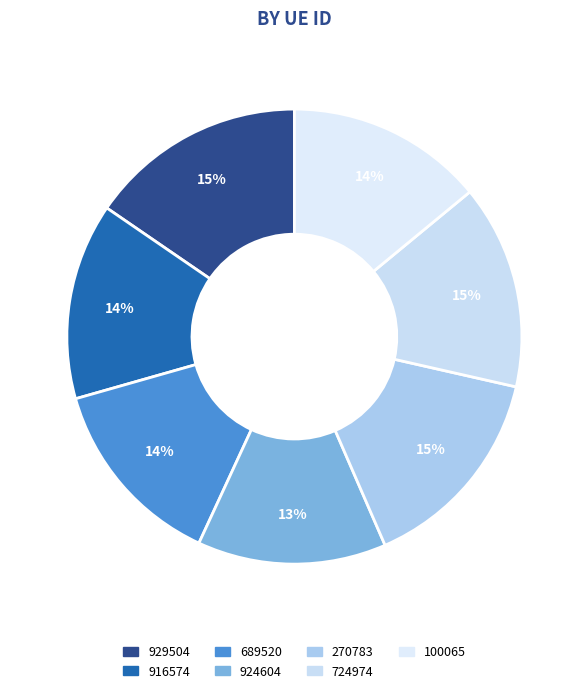

Count the number of slices in the pie.

7